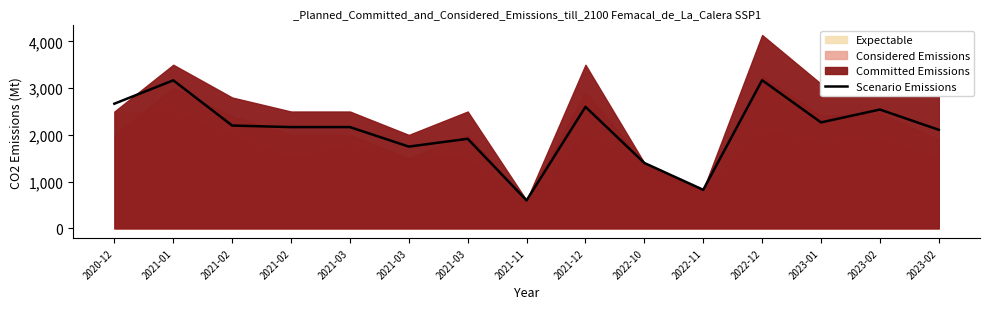

What is the change in value from 2021-12 to 2022-10?

-1200